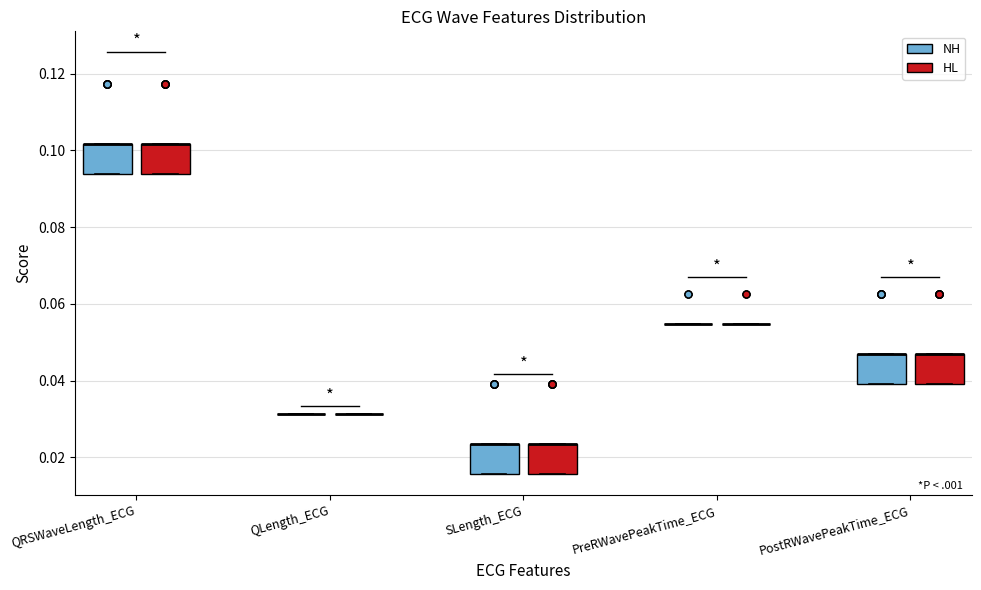

Reading left to right, read every box against the y-axis: the position of its median line, the range the box covers, and the ends of its whiskers. The values are not printed on the chart, so give them approximately, as read against the axis.

QRSWaveLength_ECG (NH): median 0.102 (drawn on the box's upper edge), box 0.094 to 0.102, whiskers 0.094 to 0.102
QRSWaveLength_ECG (HL): median 0.102 (drawn on the box's upper edge), box 0.094 to 0.102, whiskers 0.094 to 0.102
QLength_ECG (NH): box collapsed to a line at 0.032, whiskers 0.032 to 0.032
QLength_ECG (HL): box collapsed to a line at 0.032, whiskers 0.032 to 0.032
SLength_ECG (NH): median 0.024 (drawn on the box's upper edge), box 0.016 to 0.024, whiskers 0.016 to 0.024
SLength_ECG (HL): median 0.024 (drawn on the box's upper edge), box 0.016 to 0.024, whiskers 0.016 to 0.024
PreRWavePeakTime_ECG (NH): box collapsed to a line at 0.054, whiskers 0.054 to 0.054
PreRWavePeakTime_ECG (HL): box collapsed to a line at 0.054, whiskers 0.054 to 0.054
PostRWavePeakTime_ECG (NH): median 0.046 (drawn on the box's upper edge), box 0.040 to 0.046, whiskers 0.040 to 0.046
PostRWavePeakTime_ECG (HL): median 0.046 (drawn on the box's upper edge), box 0.040 to 0.046, whiskers 0.040 to 0.046